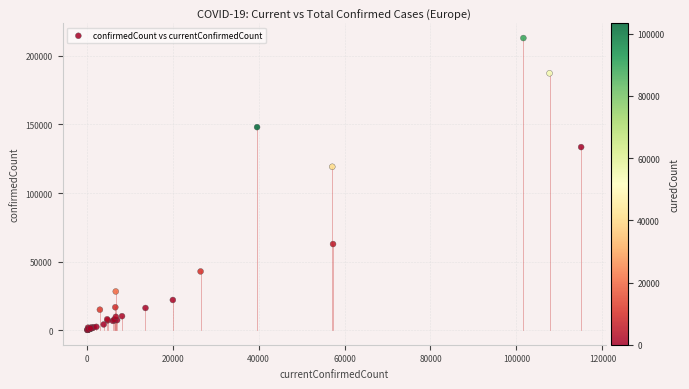

What Y value in the scatter plot is closest to 106578?

119151